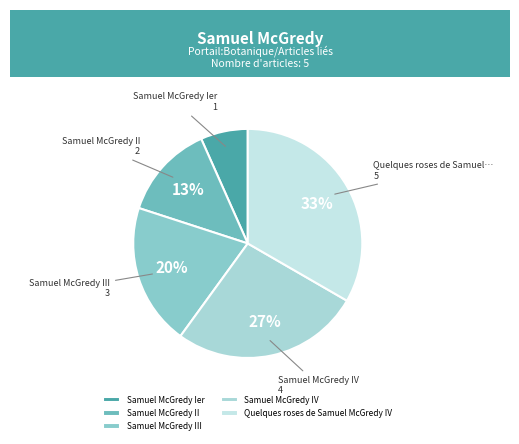

Does Quelques roses de Samuel McGredy IV account for over 50% of the chart?

No